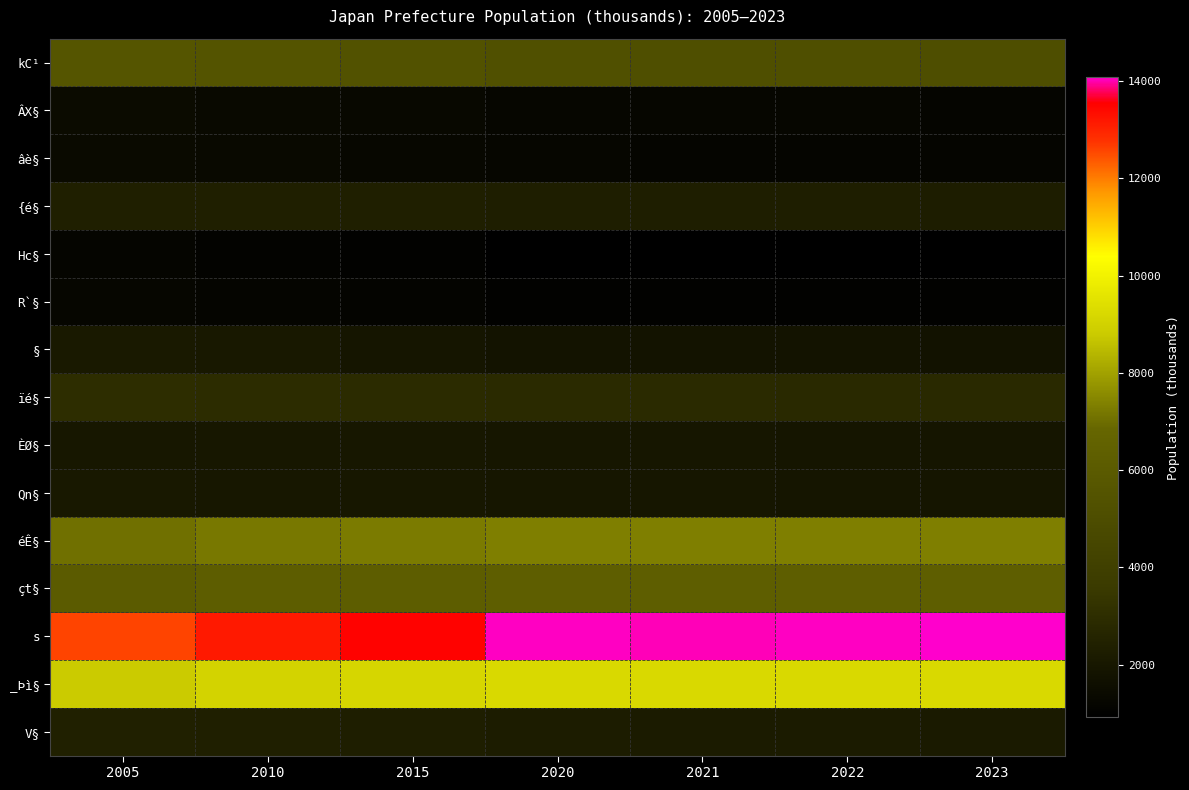

Which series has the largest total across all categories?

s